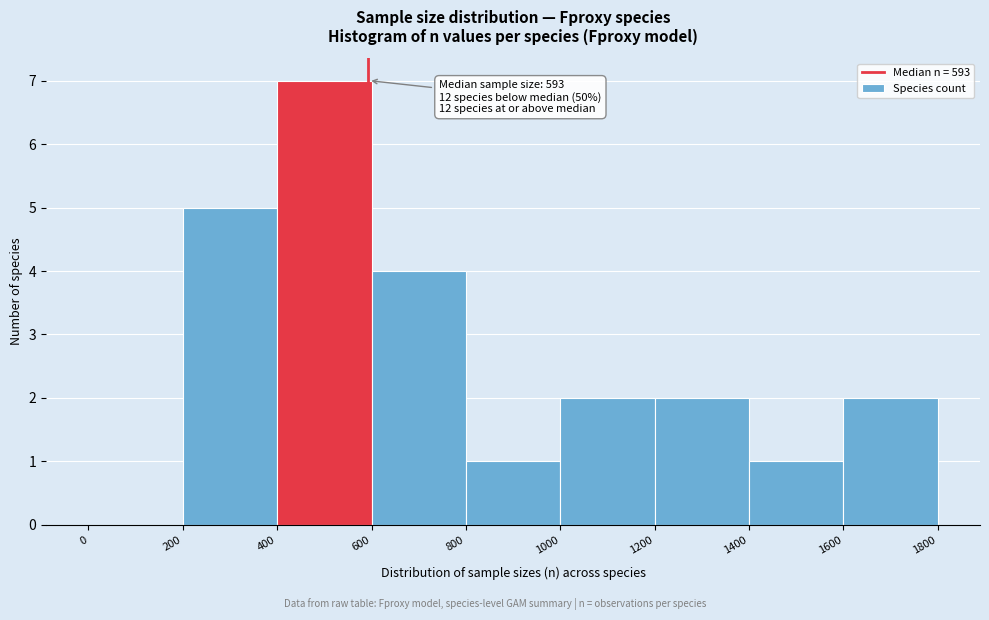

Over which range of the x-axis is the bar tallest?

400 to 600